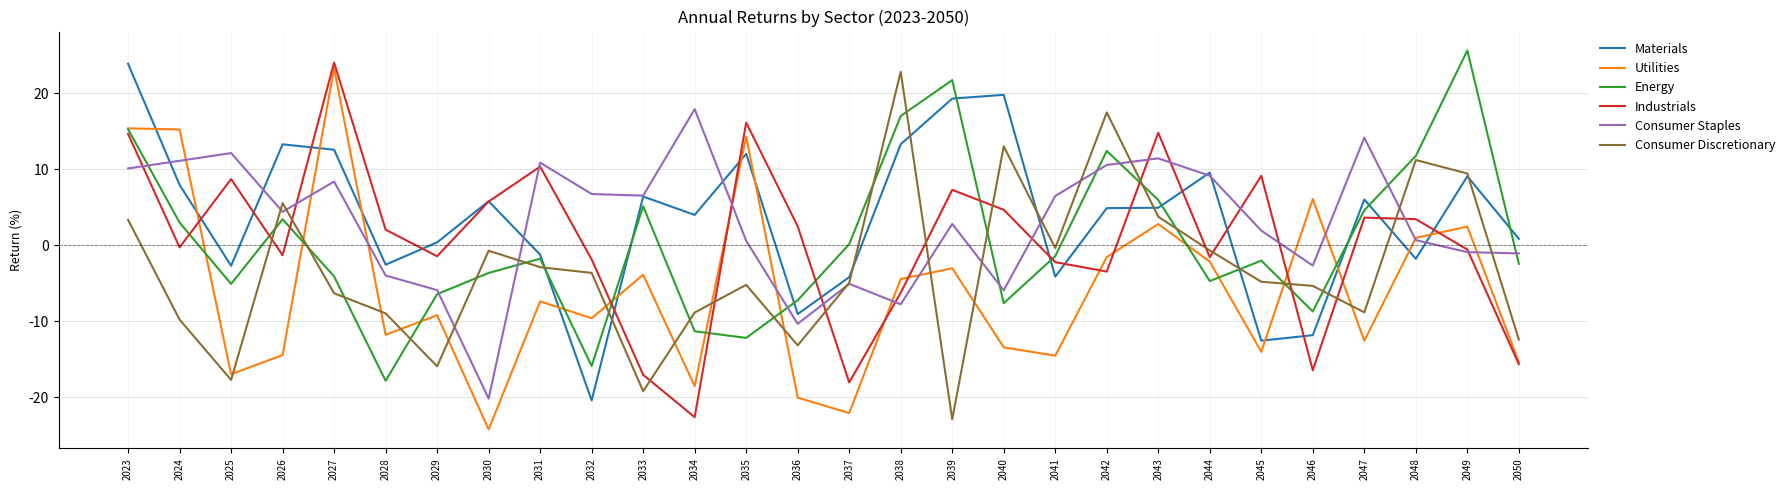

At which category does Materials reach its first local valley?

2025